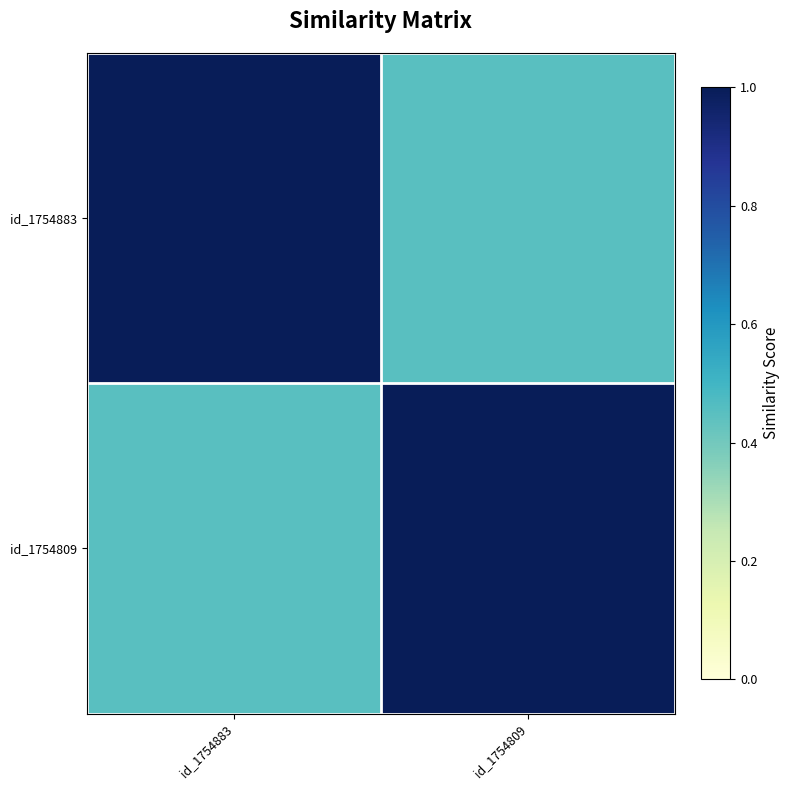

At which category does the chart reach its minimum across all series?

id_1754809